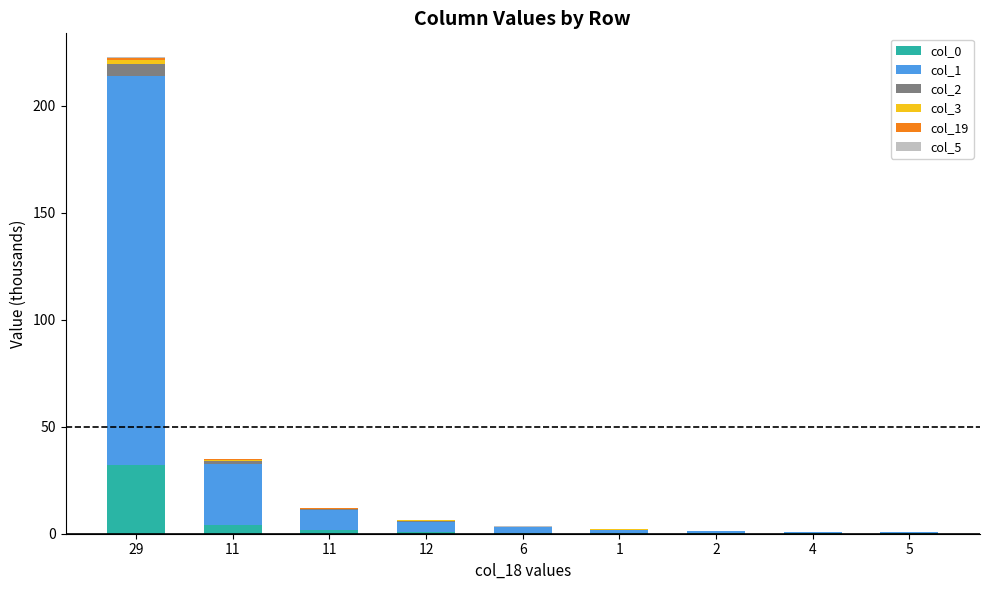

At which label is col_3 closest to 0?

5